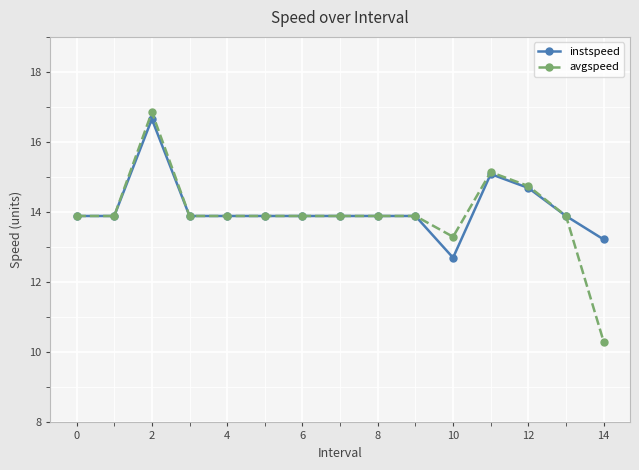

How many values in the avgspeed series are below 13?

1